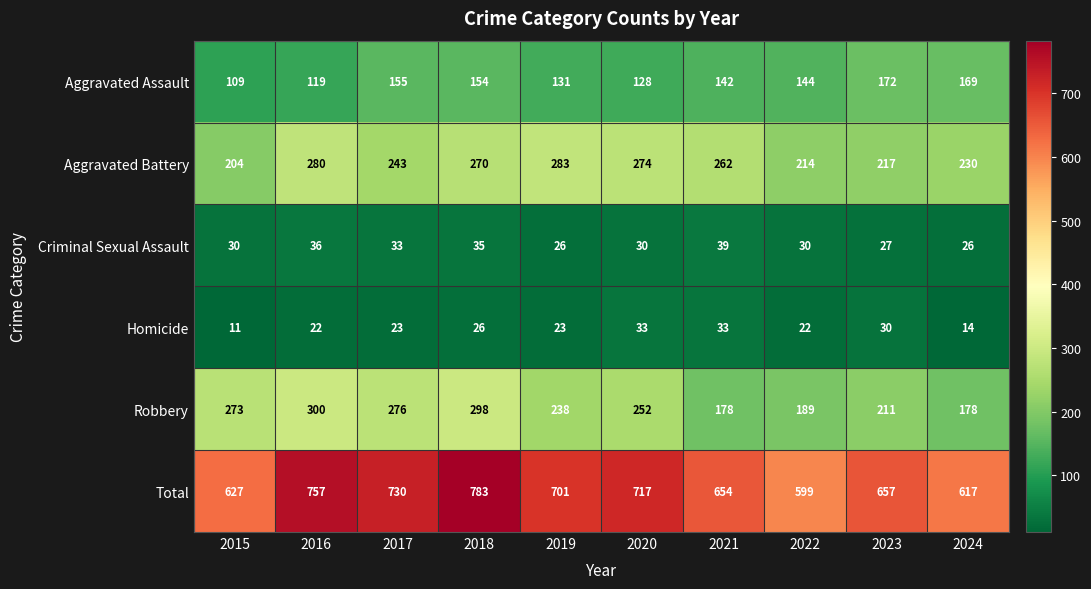

Is it true that Aggravated Assault equals 131 at 2019?

True